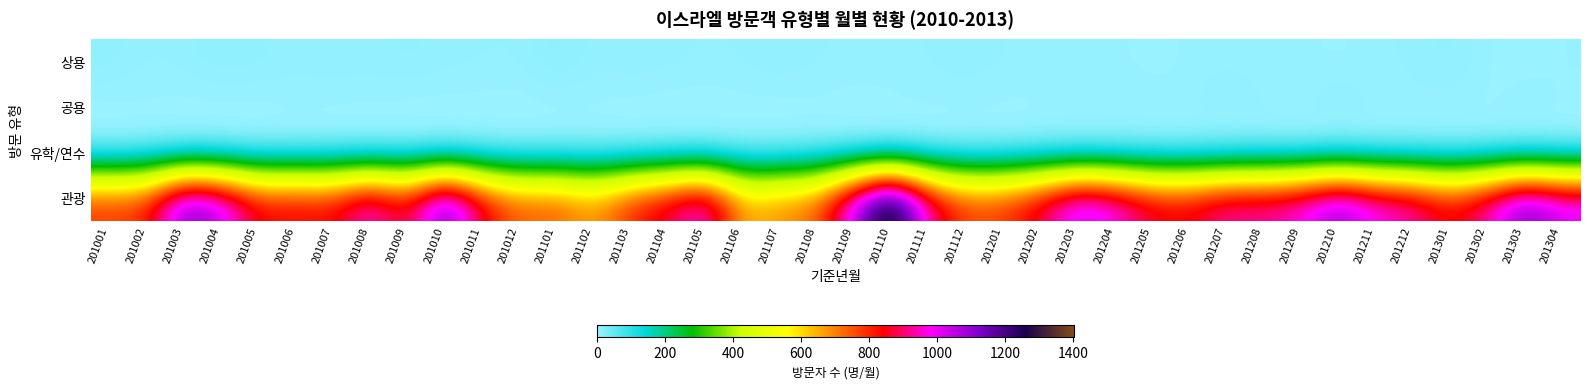

What is the difference between the highest and lowest values at 201106?

642